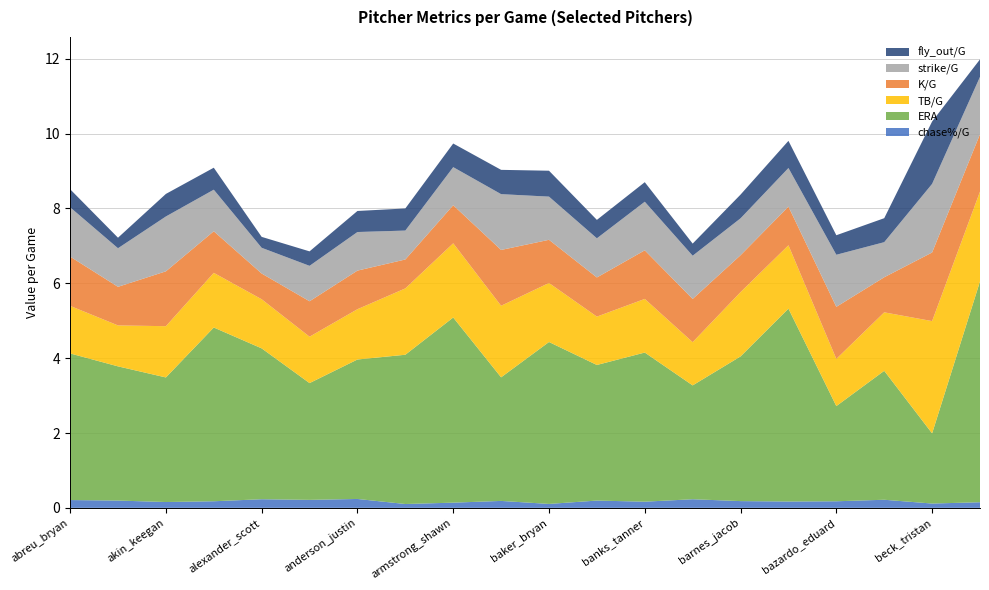

Reading left to right, extract all data points from this chart.

chase%/G: abreu_bryan=0.2	adams_austin=0.2	akin_keegan=0.2	alcalá_jorge=0.2	alexander_scott=0.2	alvarado_josé=0.2	anderson_justin=0.2	anderson_nick=0.1	armstrong_shawn=0.1	avila_pedro=0.2	baker_bryan=0.1	banda_anthony=0.2	banks_tanner=0.2	barlow_scott=0.2	barnes_jacob=0.2	baumann_mike=0.2	bazardo_eduard=0.2	bednar_david=0.2	beck_tristan=0.1	beede_tyler=0.2
ERA: abreu_bryan=3.9	adams_austin=3.6	akin_keegan=3.3	alcalá_jorge=4.6	alexander_scott=4.0	alvarado_josé=3.1	anderson_justin=3.7	anderson_nick=4.0	armstrong_shawn=4.9	avila_pedro=3.3	baker_bryan=4.3	banda_anthony=3.6	banks_tanner=4.0	barlow_scott=3.0	barnes_jacob=3.9	baumann_mike=5.2	bazardo_eduard=2.5	bednar_david=3.4	beck_tristan=1.9	beede_tyler=5.9
TB/G: abreu_bryan=1.3	adams_austin=1.1	akin_keegan=1.4	alcalá_jorge=1.5	alexander_scott=1.3	alvarado_josé=1.2	anderson_justin=1.3	anderson_nick=1.8	armstrong_shawn=2.0	avila_pedro=1.9	baker_bryan=1.6	banda_anthony=1.3	banks_tanner=1.4	barlow_scott=1.2	barnes_jacob=1.7	baumann_mike=1.7	bazardo_eduard=1.3	bednar_david=1.6	beck_tristan=3.0	beede_tyler=2.4
K/G: abreu_bryan=1.3	adams_austin=1.0	akin_keegan=1.5	alcalá_jorge=1.1	alexander_scott=0.7	alvarado_josé=0.9	anderson_justin=1.0	anderson_nick=0.8	armstrong_shawn=1.0	avila_pedro=1.5	baker_bryan=1.2	banda_anthony=1.0	banks_tanner=1.3	barlow_scott=1.2	barnes_jacob=1.0	baumann_mike=1.0	bazardo_eduard=1.4	bednar_david=0.9	beck_tristan=1.8	beede_tyler=1.5
strike/G: abreu_bryan=1.3	adams_austin=1.0	akin_keegan=1.5	alcalá_jorge=1.1	alexander_scott=0.7	alvarado_josé=0.9	anderson_justin=1.0	anderson_nick=0.8	armstrong_shawn=1.0	avila_pedro=1.5	baker_bryan=1.2	banda_anthony=1.0	banks_tanner=1.3	barlow_scott=1.2	barnes_jacob=1.0	baumann_mike=1.0	bazardo_eduard=1.4	bednar_david=0.9	beck_tristan=1.8	beede_tyler=1.5
fly_out/G: abreu_bryan=0.5	adams_austin=0.3	akin_keegan=0.6	alcalá_jorge=0.6	alexander_scott=0.3	alvarado_josé=0.4	anderson_justin=0.6	anderson_nick=0.6	armstrong_shawn=0.6	avila_pedro=0.6	baker_bryan=0.7	banda_anthony=0.5	banks_tanner=0.5	barlow_scott=0.3	barnes_jacob=0.6	baumann_mike=0.7	bazardo_eduard=0.5	bednar_david=0.6	beck_tristan=1.7	beede_tyler=0.5